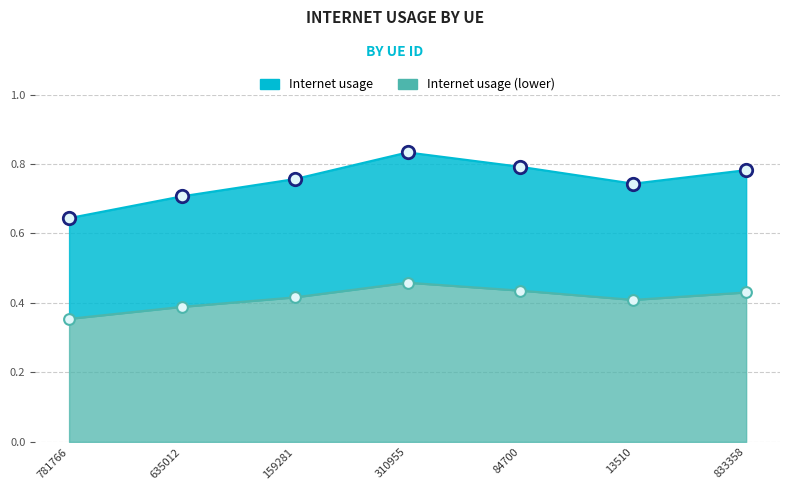

What is the change in value from 781766 to 13510?

+0.1